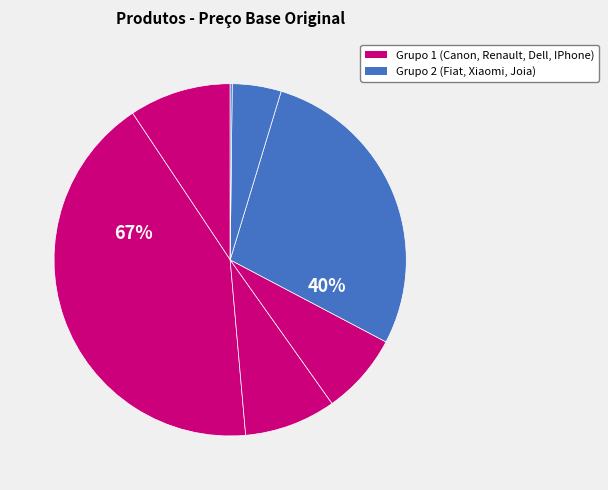

Is it true that Carro Fiat is 17% of the pie?

False